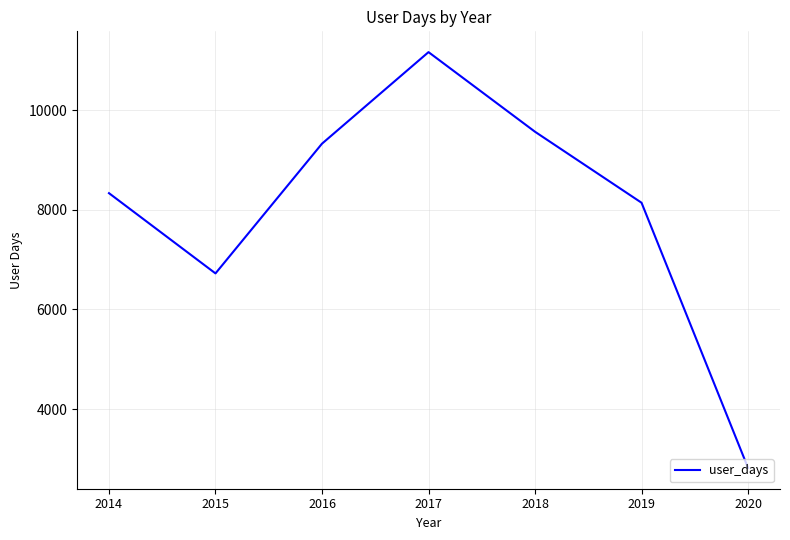

How many series are shown in this chart?

1